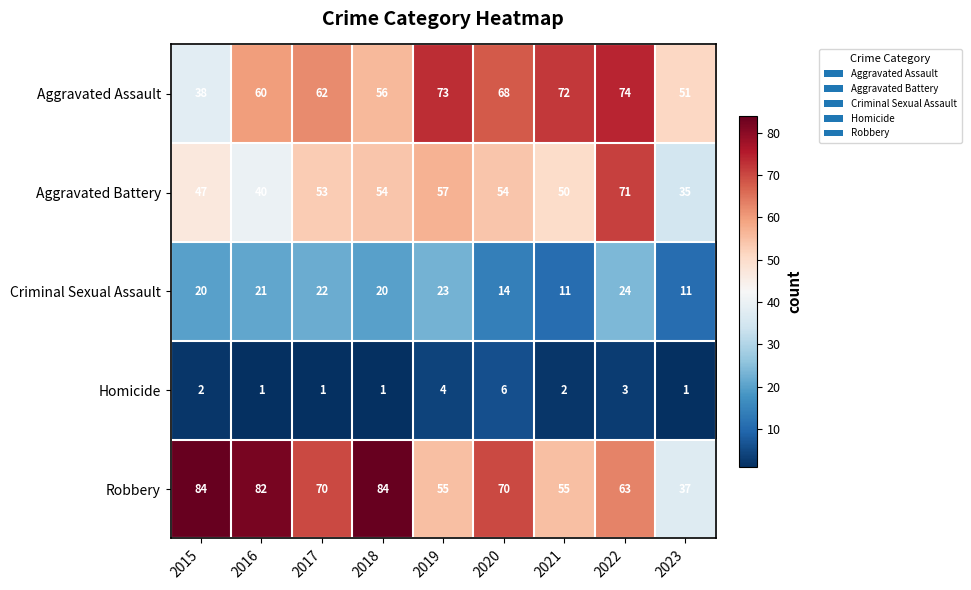

Which series has the largest range (max minus min)?

Robbery